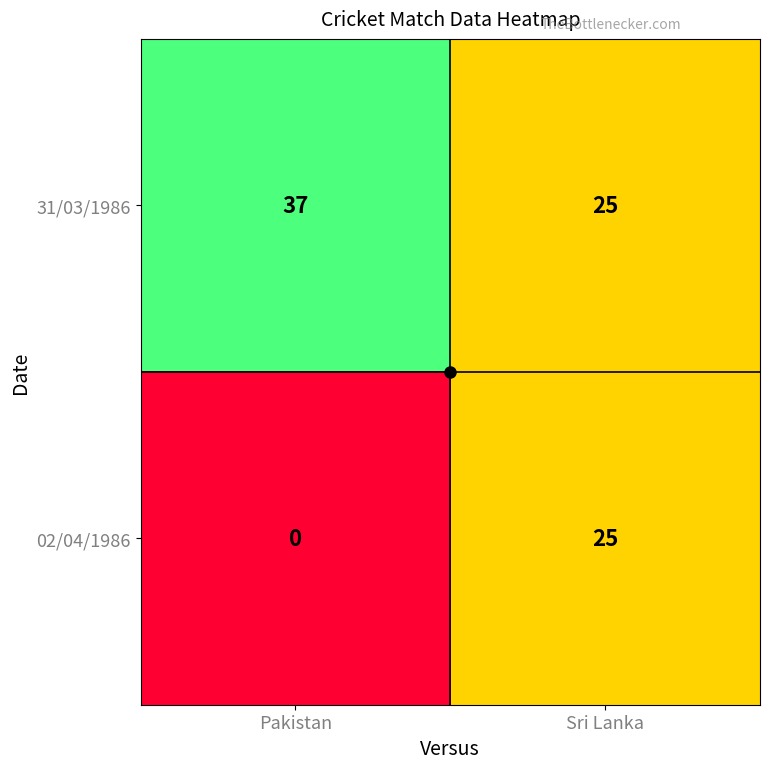

Which series has the largest total across all categories?

31/03/1986